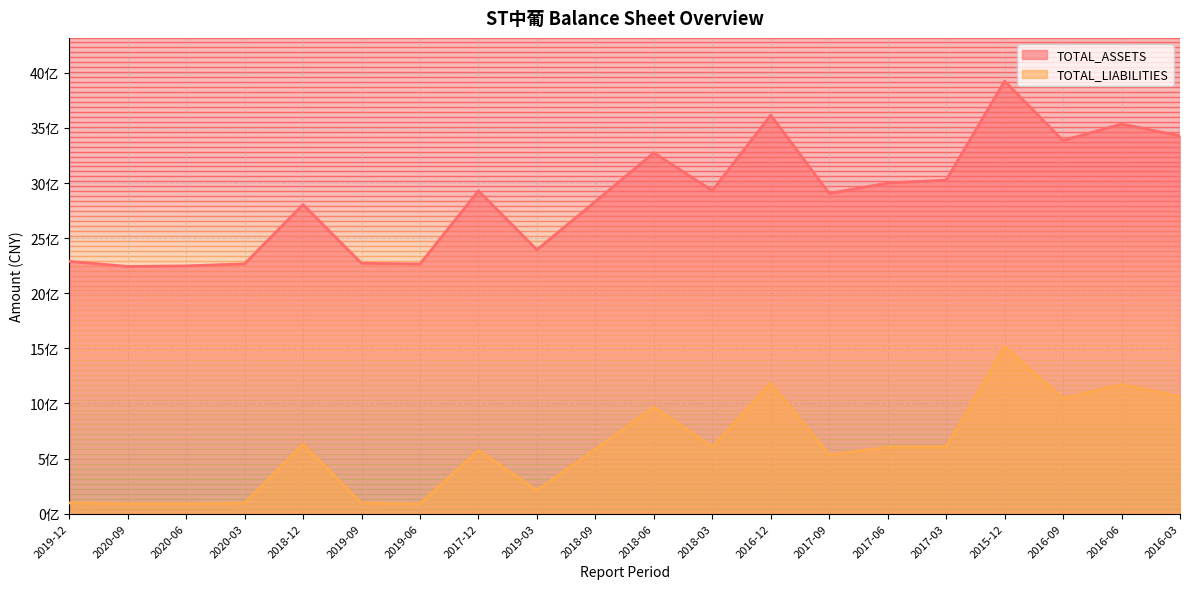

List the series in order of their overall mean, highest first.

TOTAL_ASSETS, TOTAL_LIABILITIES